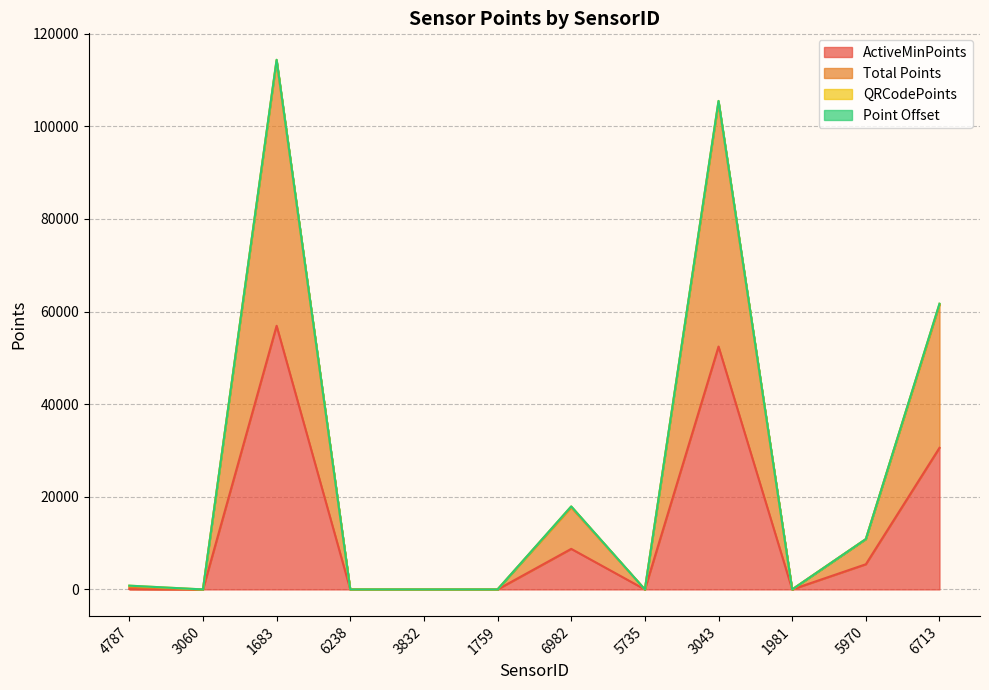

What is the value of the ActiveMinPoints point at the 7th from the left?

8757